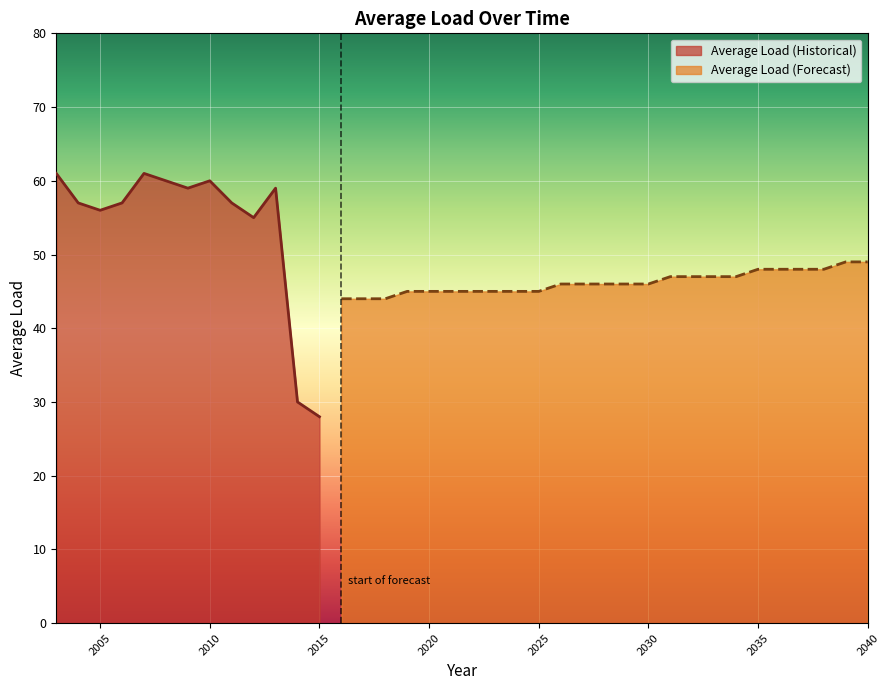

At which category does the data reach its first local peak?

2007